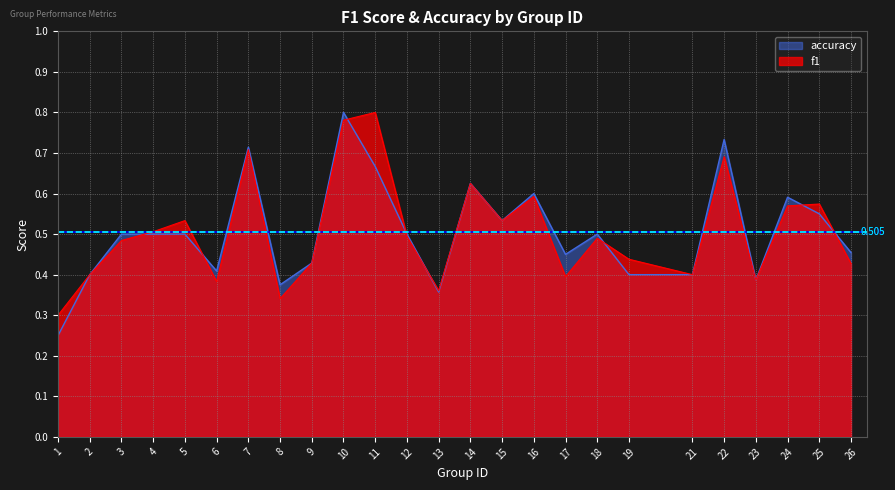

How many series are shown in this chart?

2